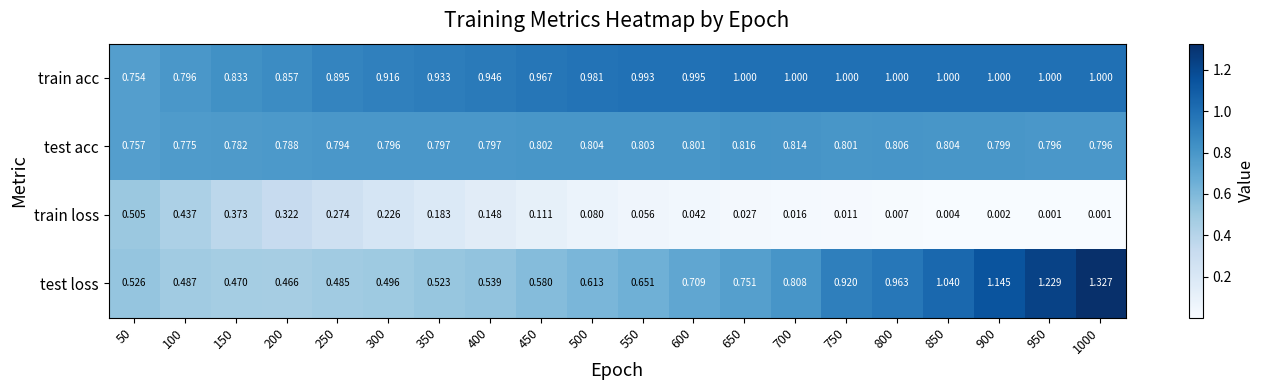

Between 300 and 1000, which series saw the biggest shift?

test loss